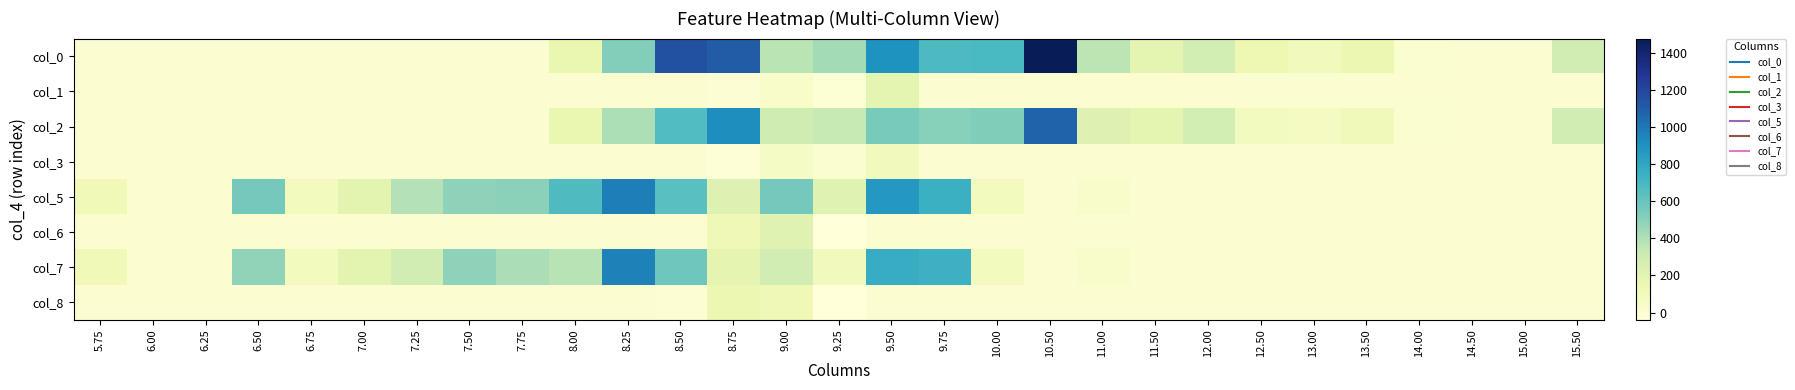

At how many categories does at least one series exceed 1294?

1